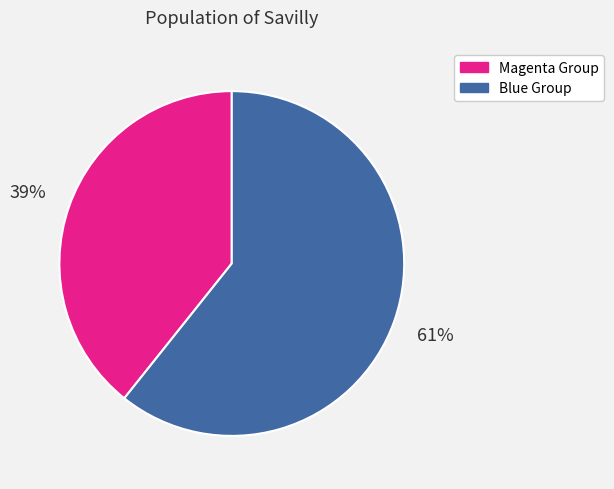

Do Magenta Group and Blue Group together represent more than half of the pie?

Yes